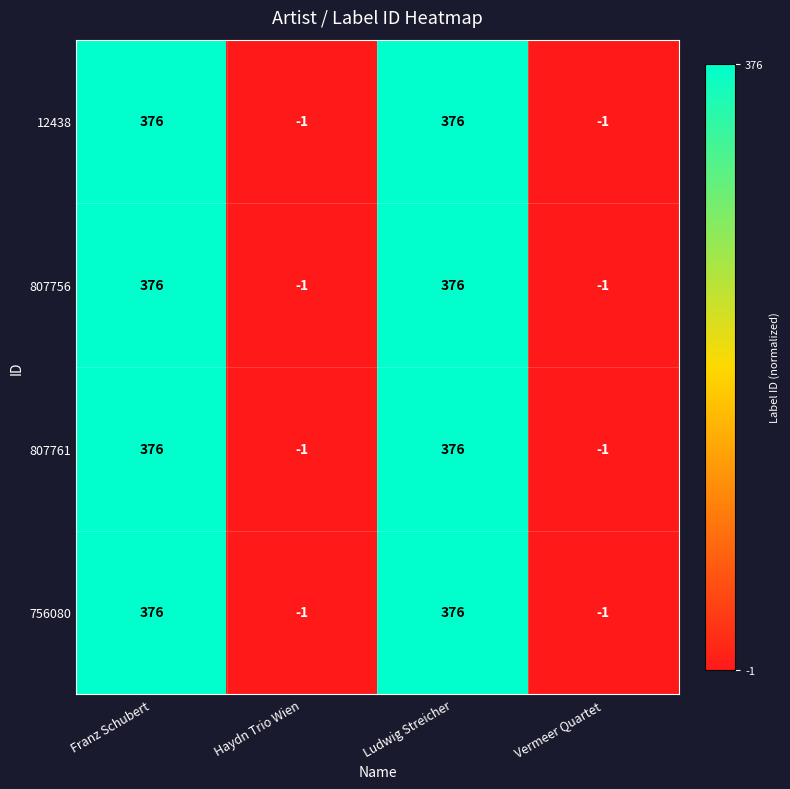

Reading left to right, list all the values displayed in this chart.

12438: 376	-1	376	-1
807756: 376	-1	376	-1
807761: 376	-1	376	-1
756080: 376	-1	376	-1